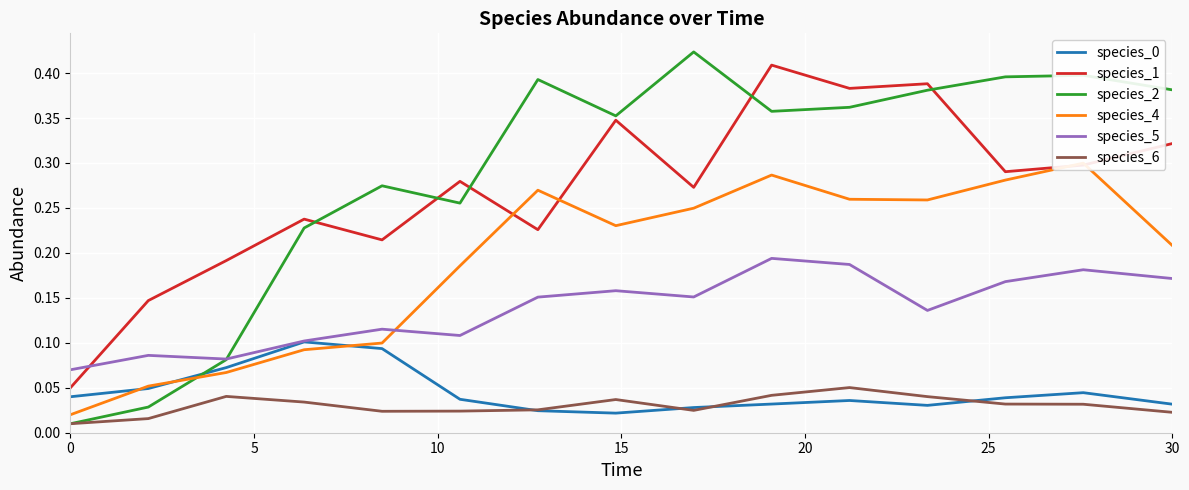

How many species_0 values are between 0 and 1?

15